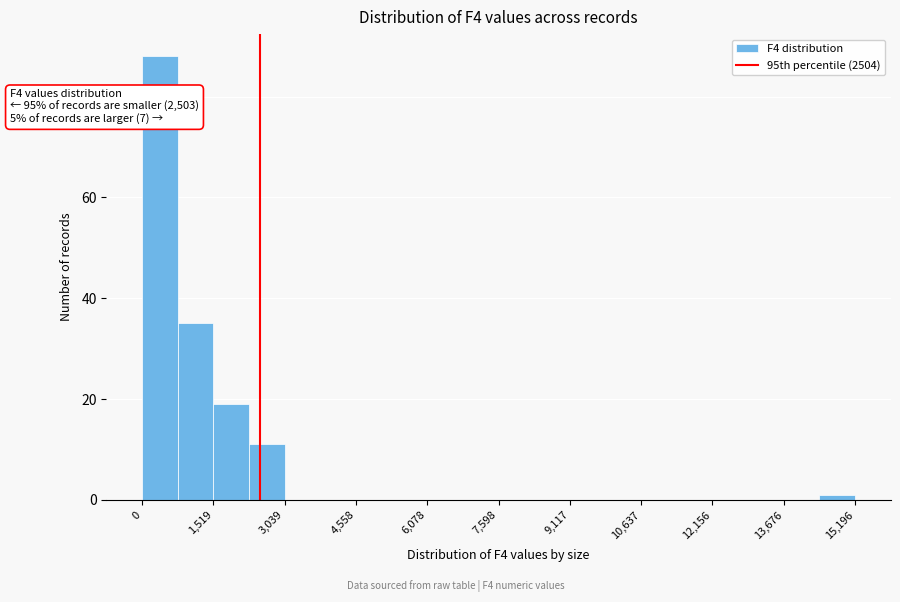

Read against the x-axis, roughly where is the centre of the tallest bar?

400